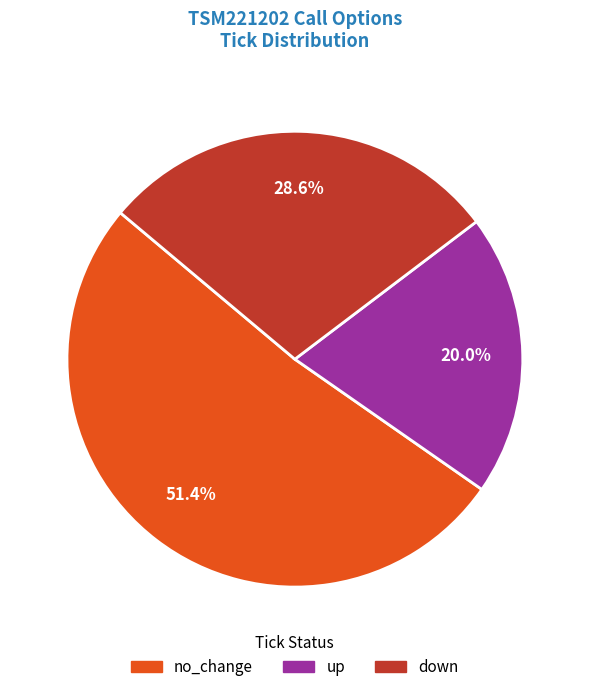

What is the ratio of the value at no_change to the value at down?

1.8